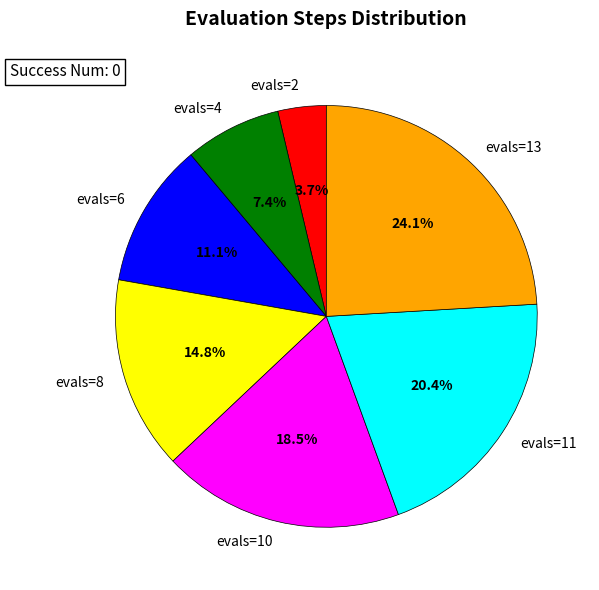

To the nearest percent, what percentage of the pie is evals=2?

4%